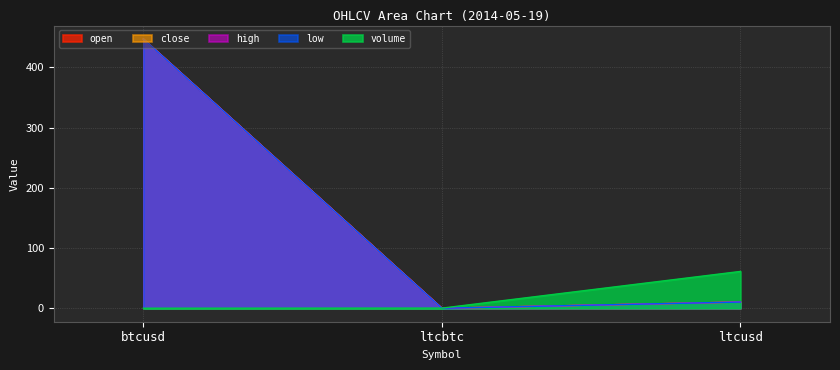

What is the sum of the close values at ltcbtc and btcusd?

447.0